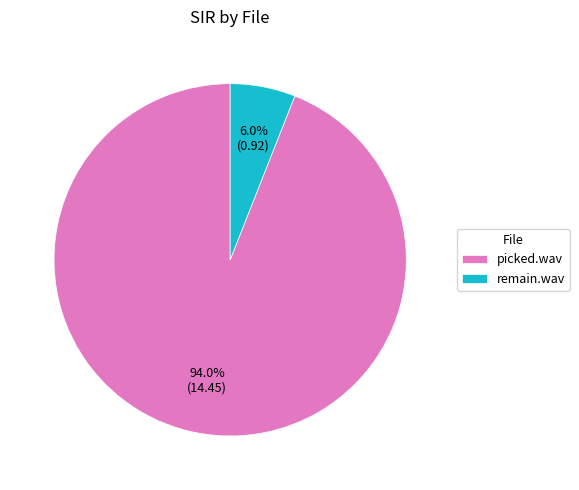

Combined, what portion of the pie is picked.wav and remain.wav?

100.0%